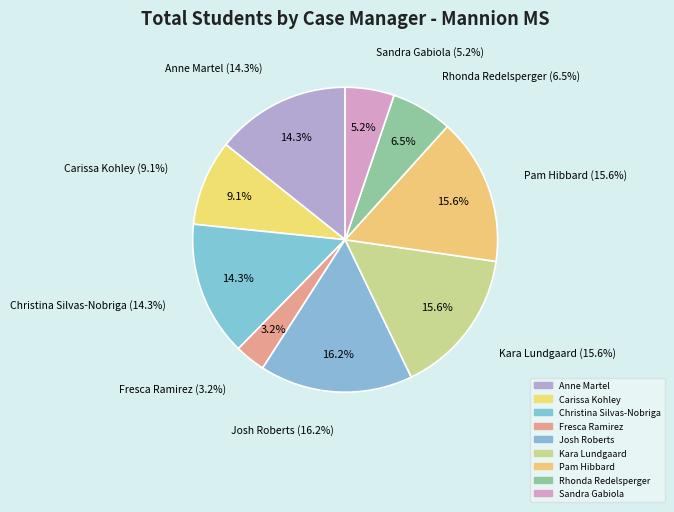

To the nearest percent, what percentage of the pie is Anne Martel?

14%